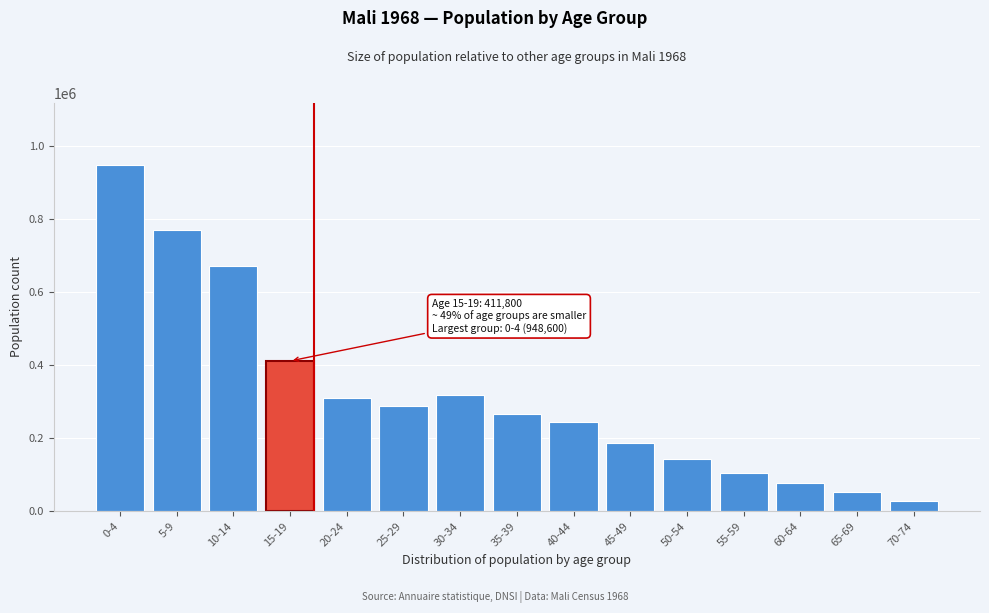

Reading left to right, list all the values displayed in this chart.

0-4=948600	5-9=771700	10-14=671600	15-19=411800	20-24=311100	25-29=289300	30-34=318900	35-39=267800	40-44=244500	45-49=187800	50-54=143400	55-59=104800	60-64=78500	65-69=53900	70-74=28500